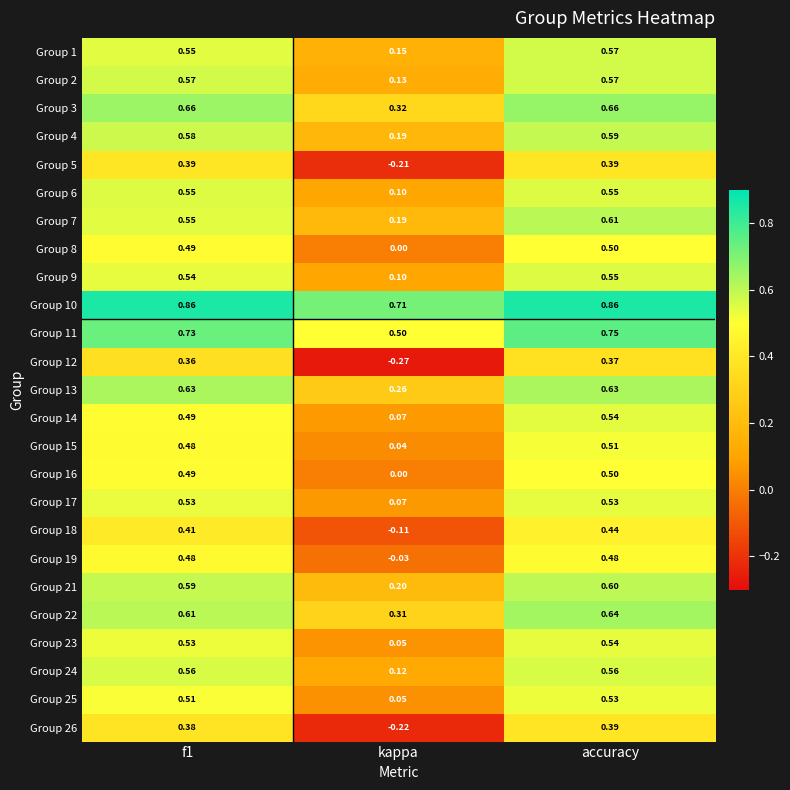

Which category has the lowest value in the Group 9 series?

kappa